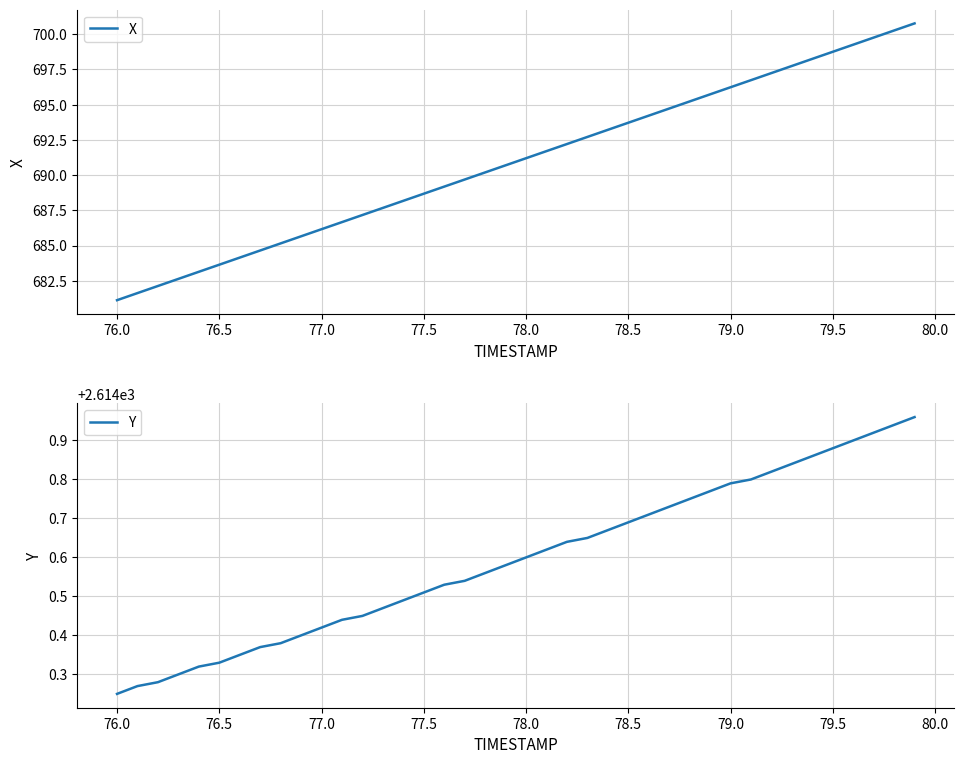

What is the smallest value displayed?

681.1